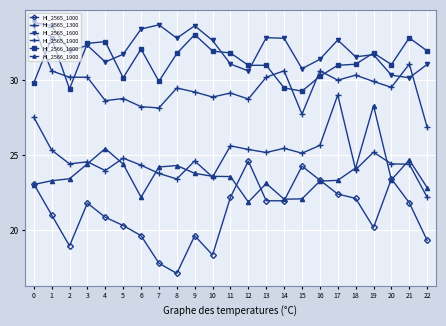

How many lines are shown in the chart?

6